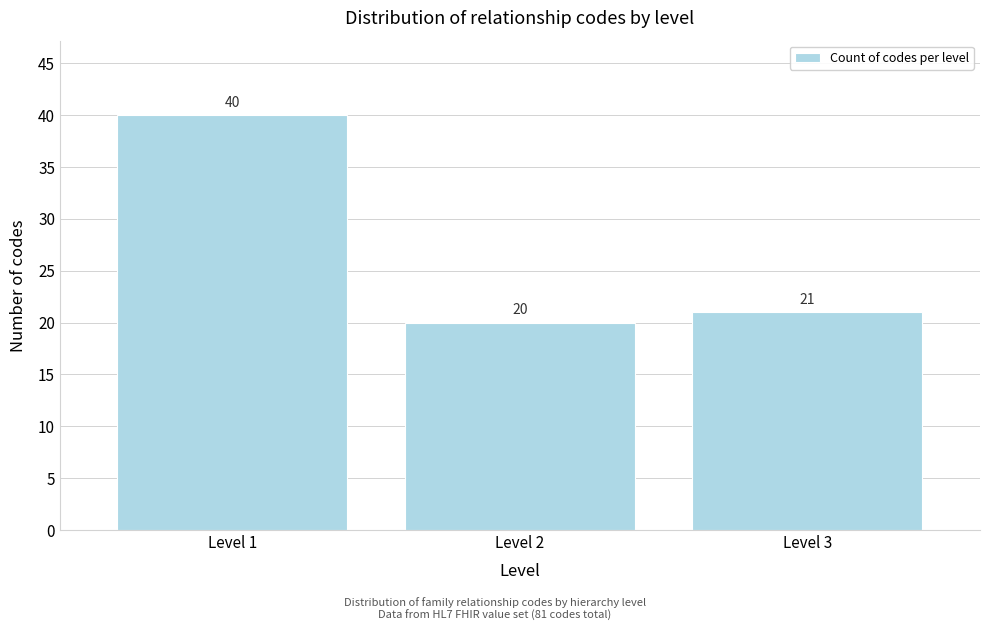

Reading left to right, transcribe all the data shown in this chart.

Level 1=40	Level 2=20	Level 3=21